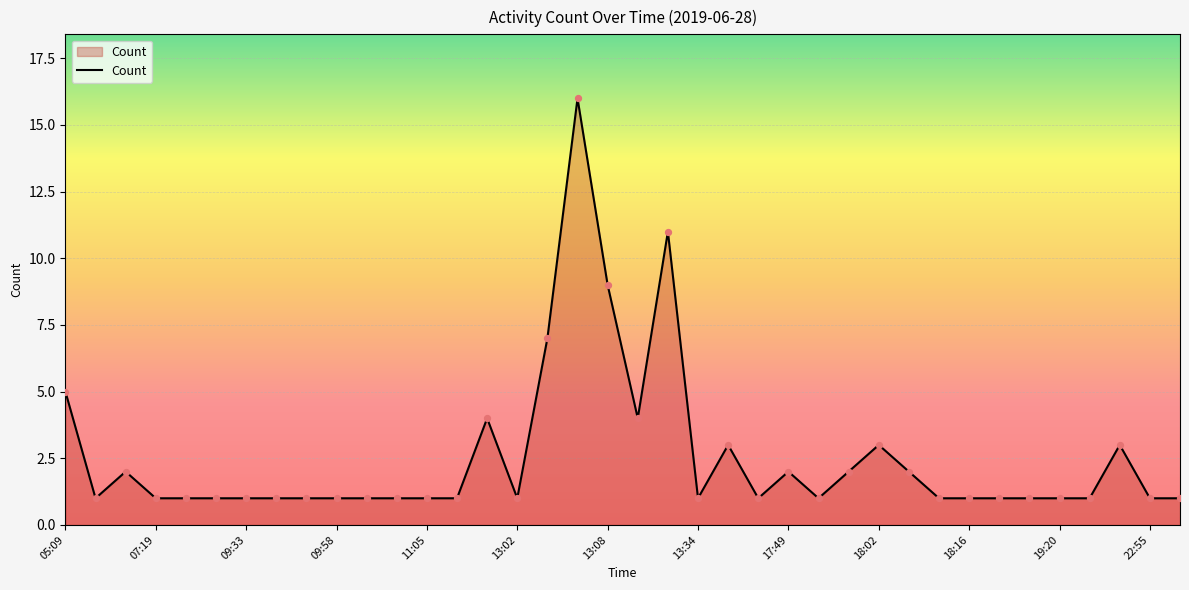

What is the difference between the maximum and minimum values?

15